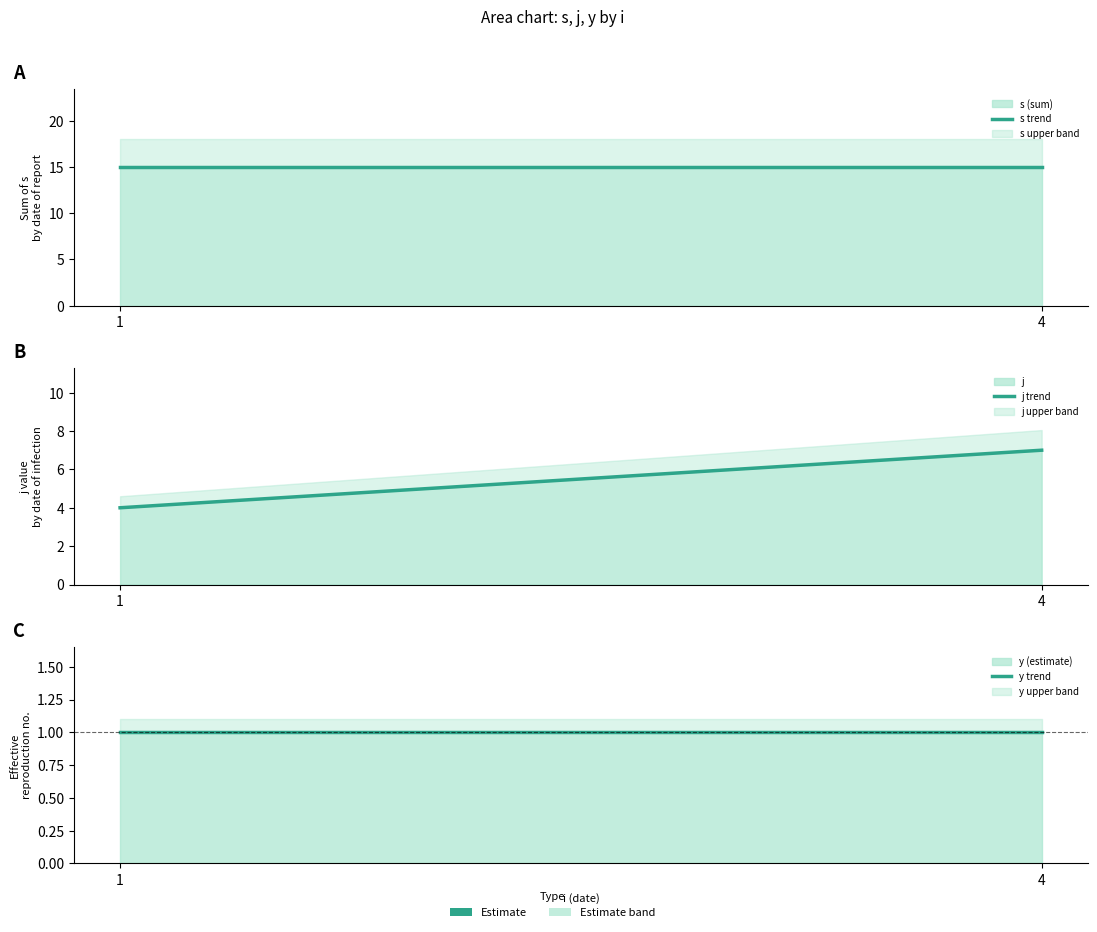

Rank the categories by y trend value from highest to lowest.

1, 4